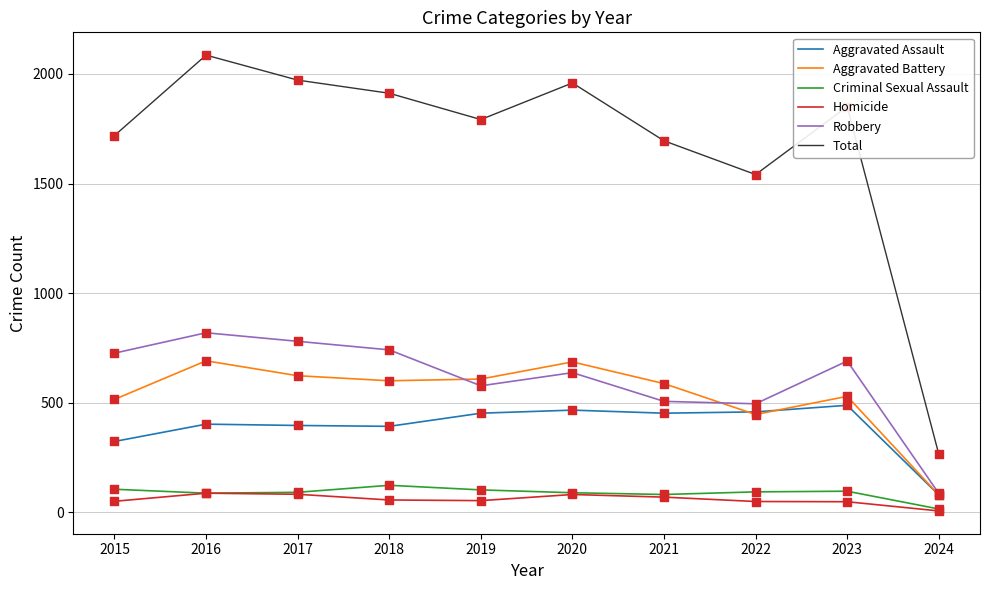

Which series has the largest total across all categories?

Total